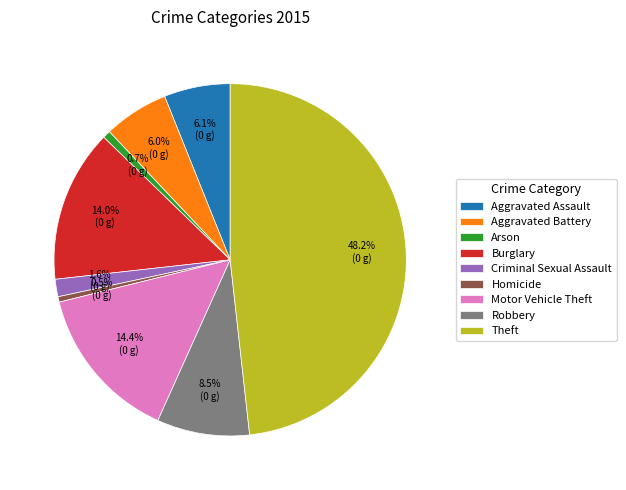

True or false: Motor Vehicle Theft accounts for 14% of the total.

True